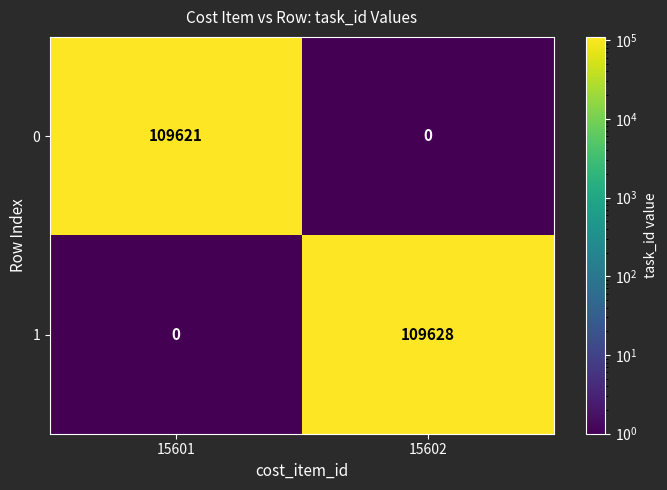

The 1 series shows 109628 at 15602. True or false?

True